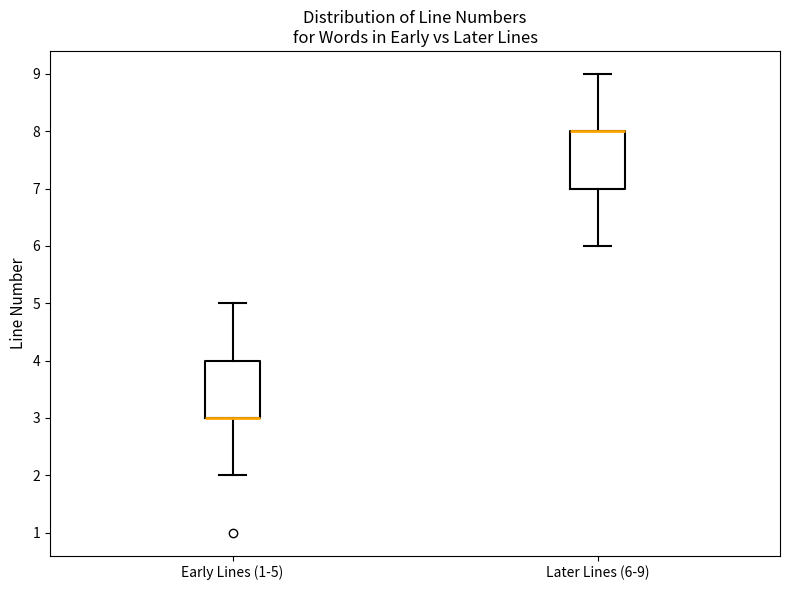

Where does the lower whisker of the box for Early Lines (1-5) end on the y-axis? The values are not printed on the chart, so give them approximately, as read against the axis.

2